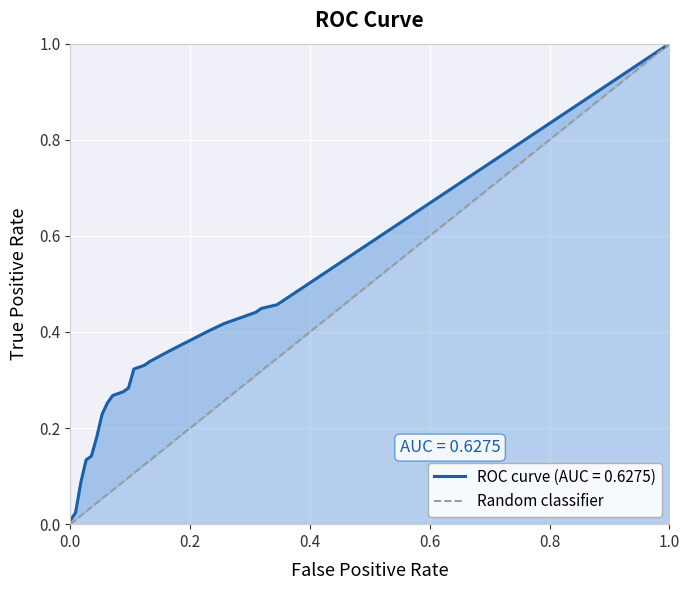

How many values are between 0 and 1?

2